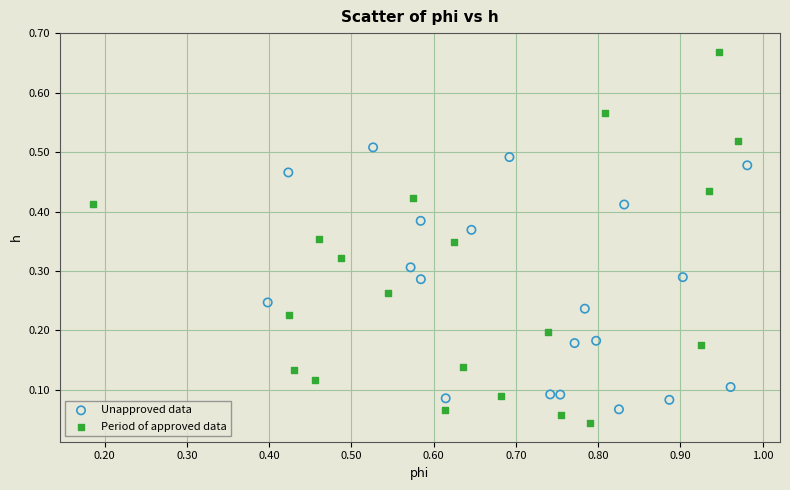

Which series reaches the maximum Y coordinate?

Period of approved data